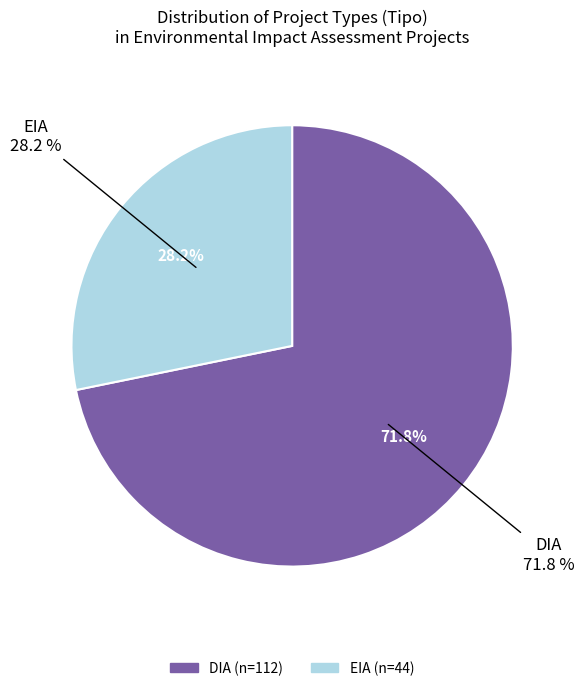

Which category has the biggest portion of the pie?

DIA